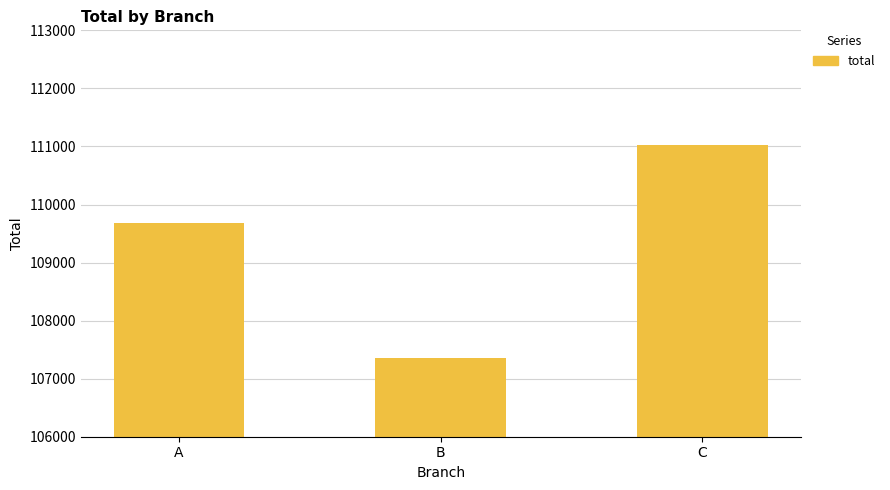

How many bars are there in total?

3